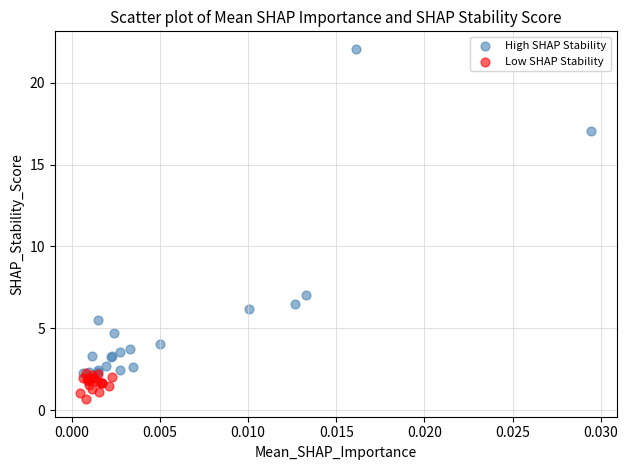

What are all the series names shown in the legend?

High SHAP Stability, Low SHAP Stability